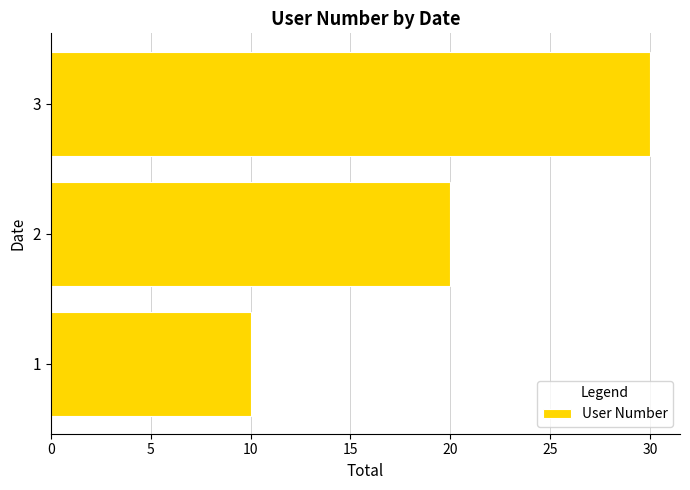

Does the chart contain stacked bars?

No